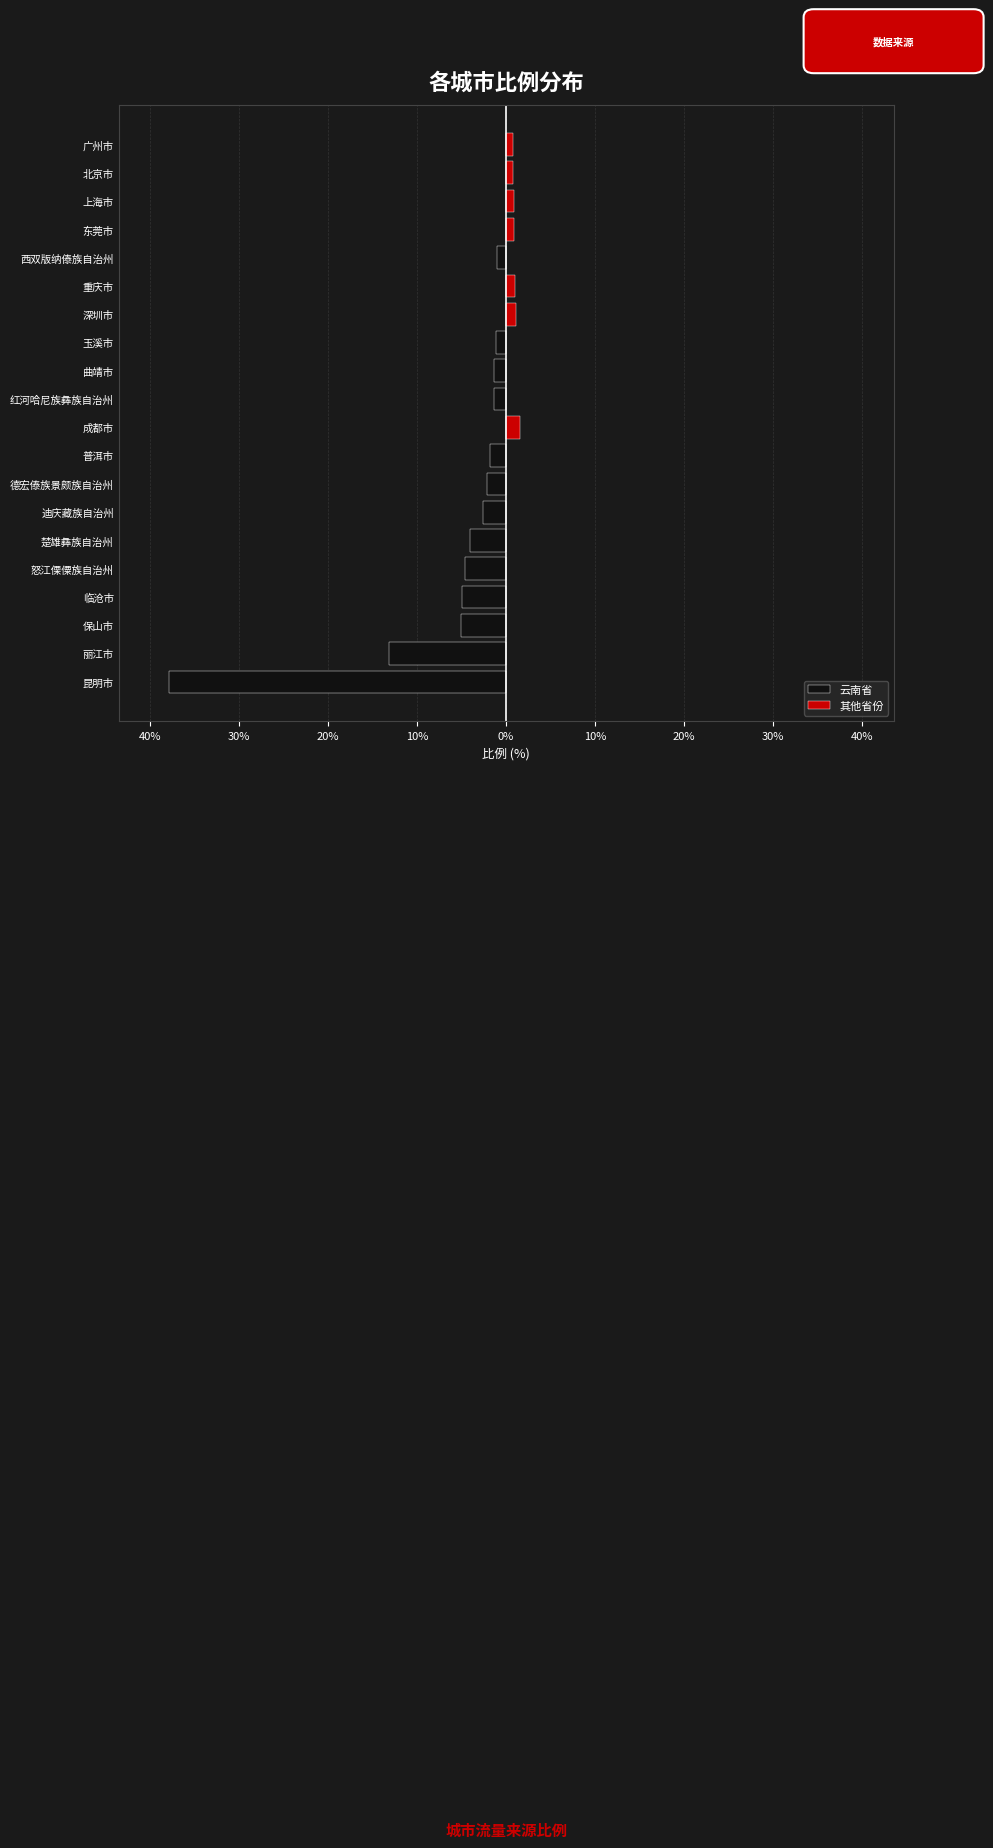

Which series has the widest spread of values?

云南省